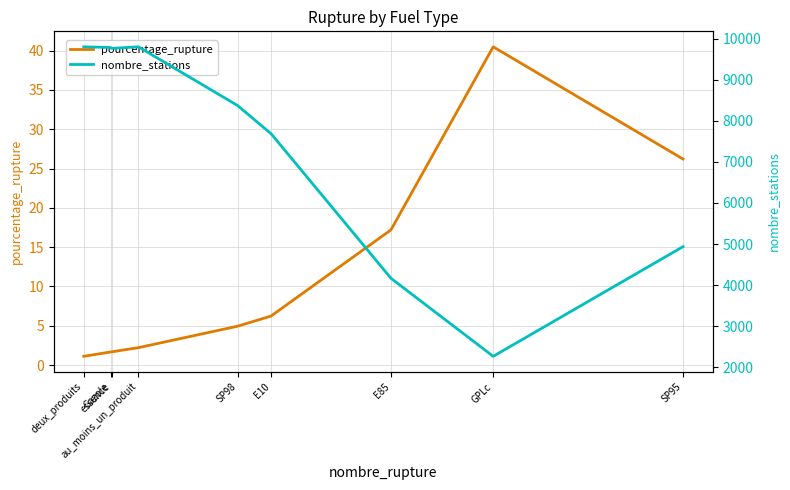

The nombre_stations series shows 2575.4 at SP95. True or false?

False